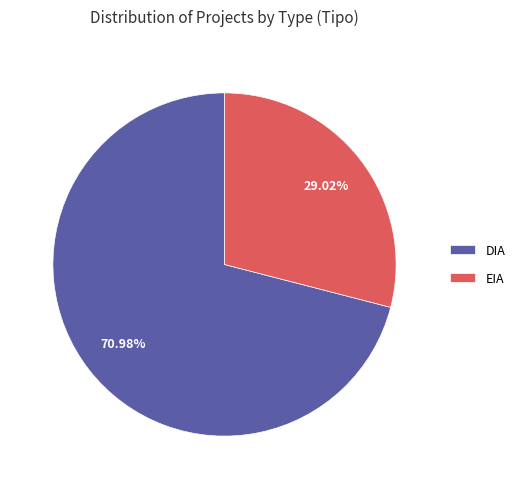

Which category accounts for the majority?

DIA